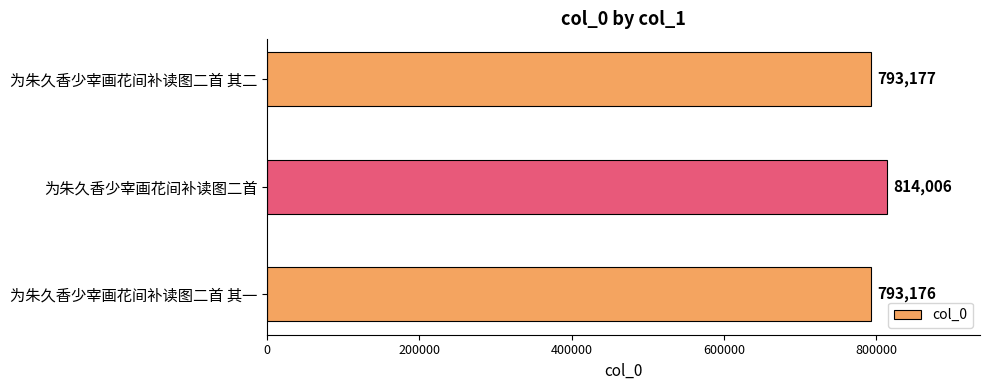

Which has a higher value, 为朱久香少宰画花间补读图二首 其一 or 为朱久香少宰画花间补读图二首 其二?

为朱久香少宰画花间补读图二首 其二